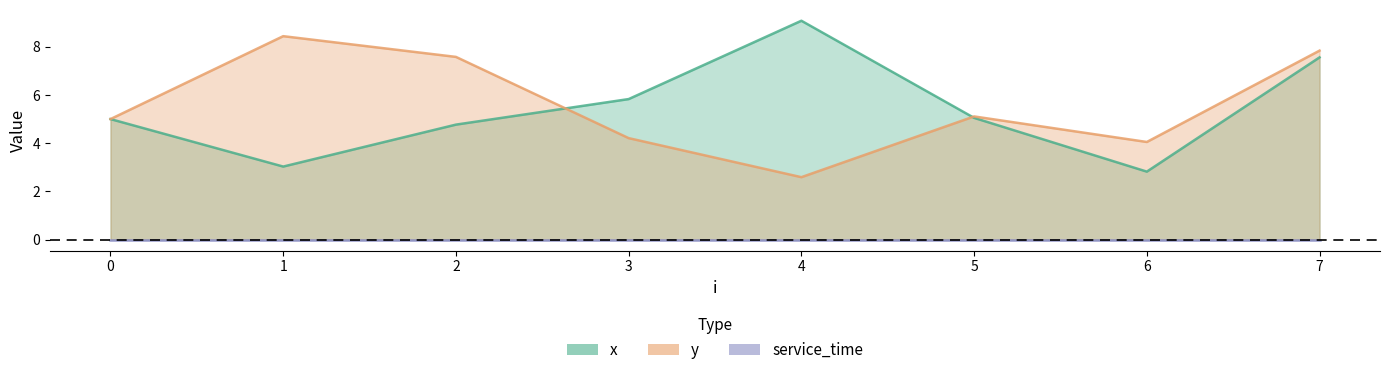

True or false: x has more than 1 interior local peaks.

False